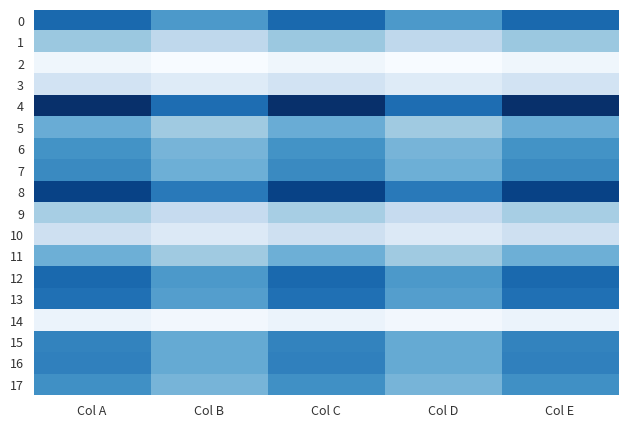

At how many categories does at least one series exceed 13?

5